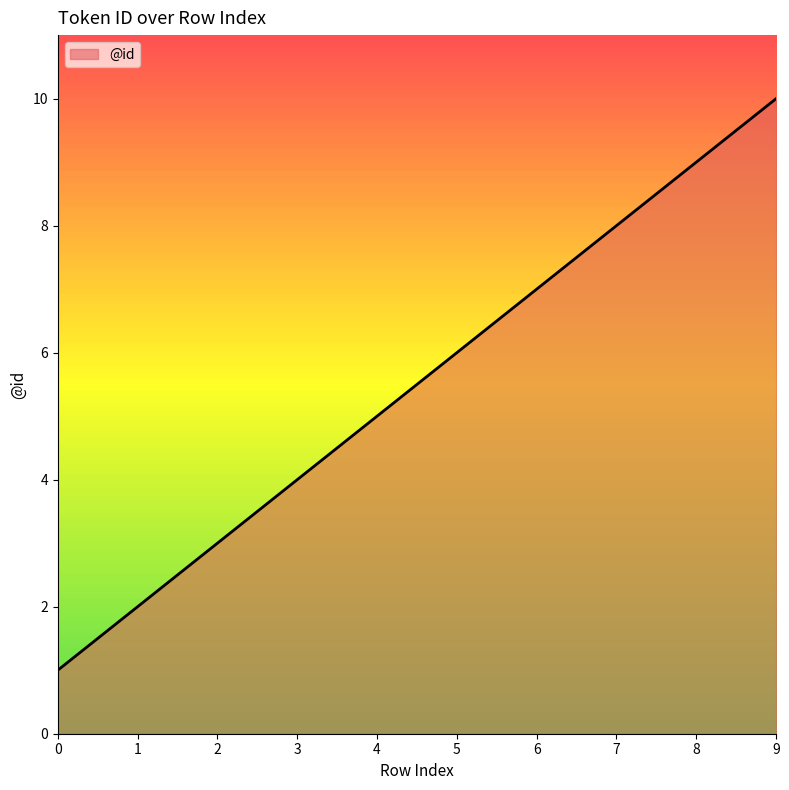

The value at 9 is 4. True or false?

False